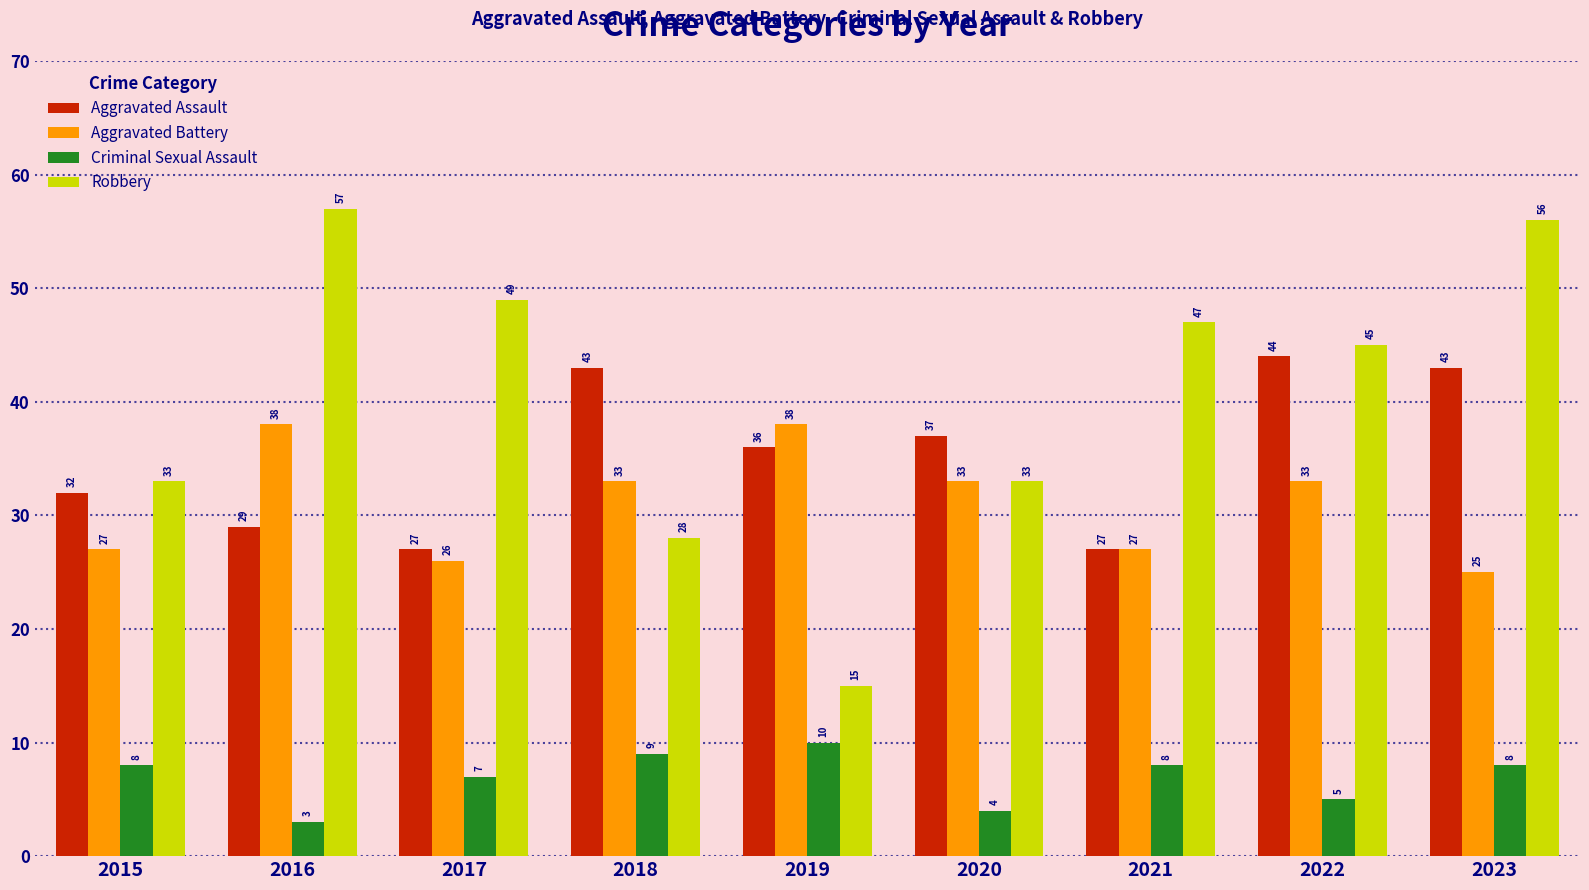

The value of Criminal Sexual Assault at 2019 is 10. True or false?

True